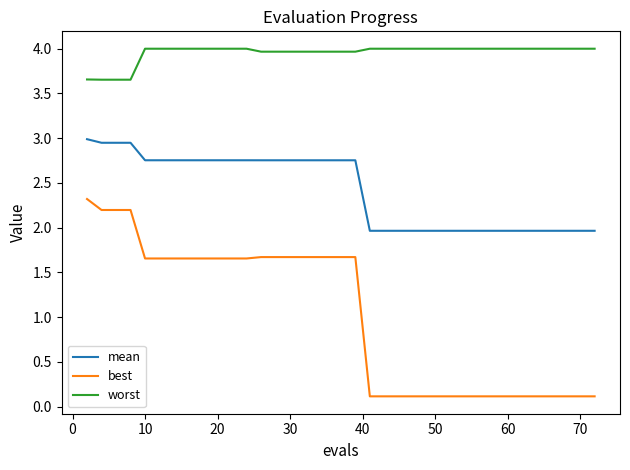

True or false: mean and best intersect in this chart.

False